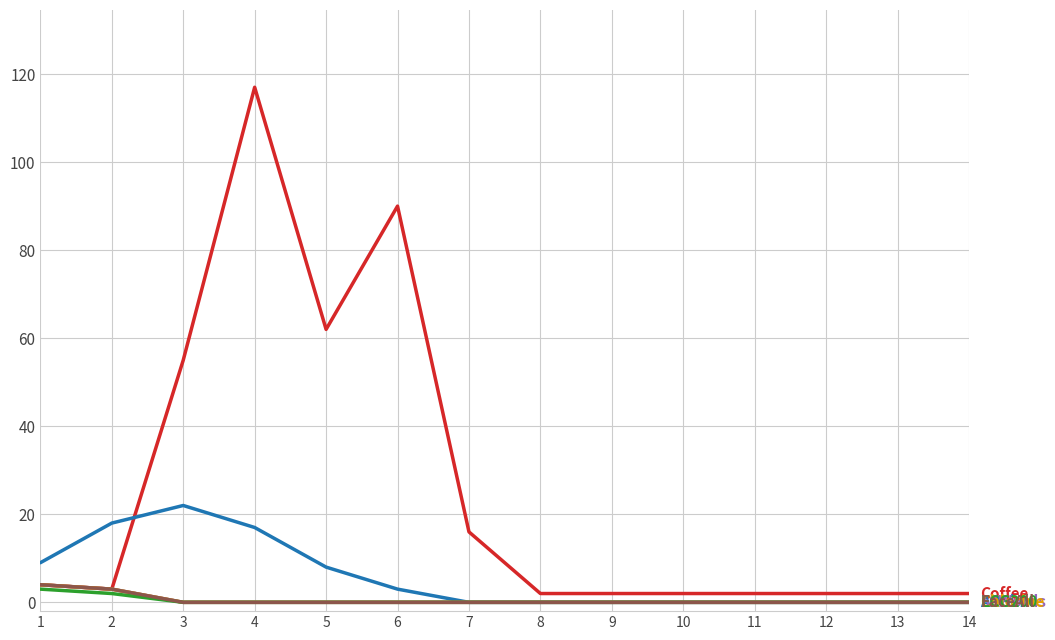

The Coffee series shows 117 at 4. True or false?

True